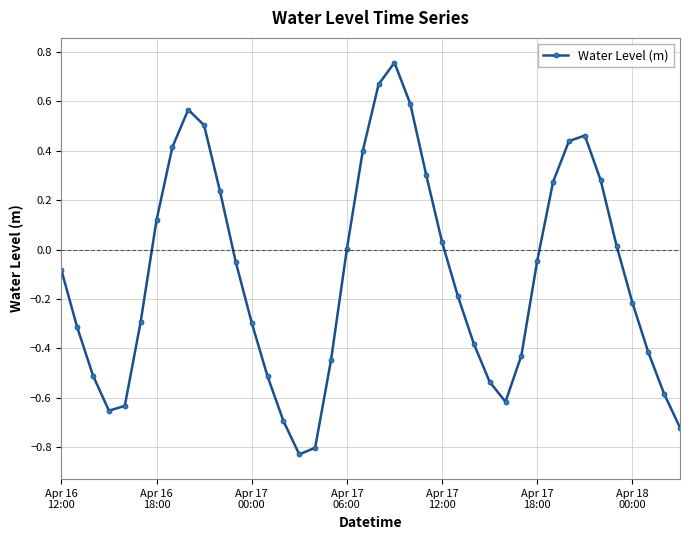

What is the difference between the maximum and second lowest values?

1.6